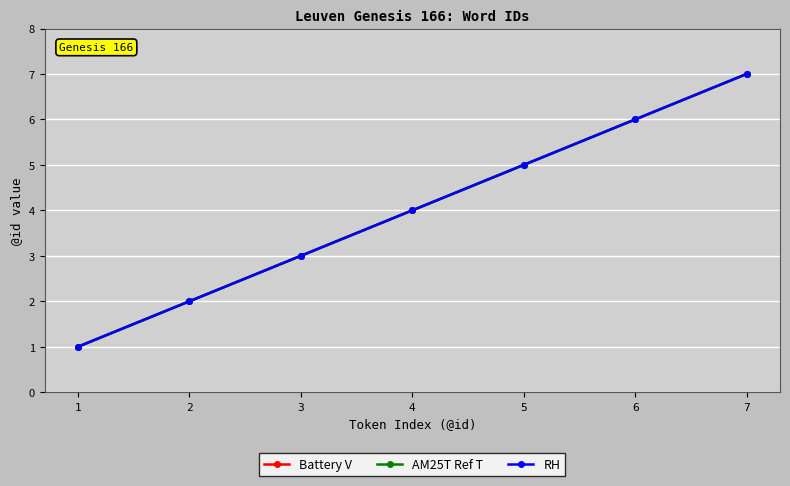

Does the chart have visible grid lines?

Yes